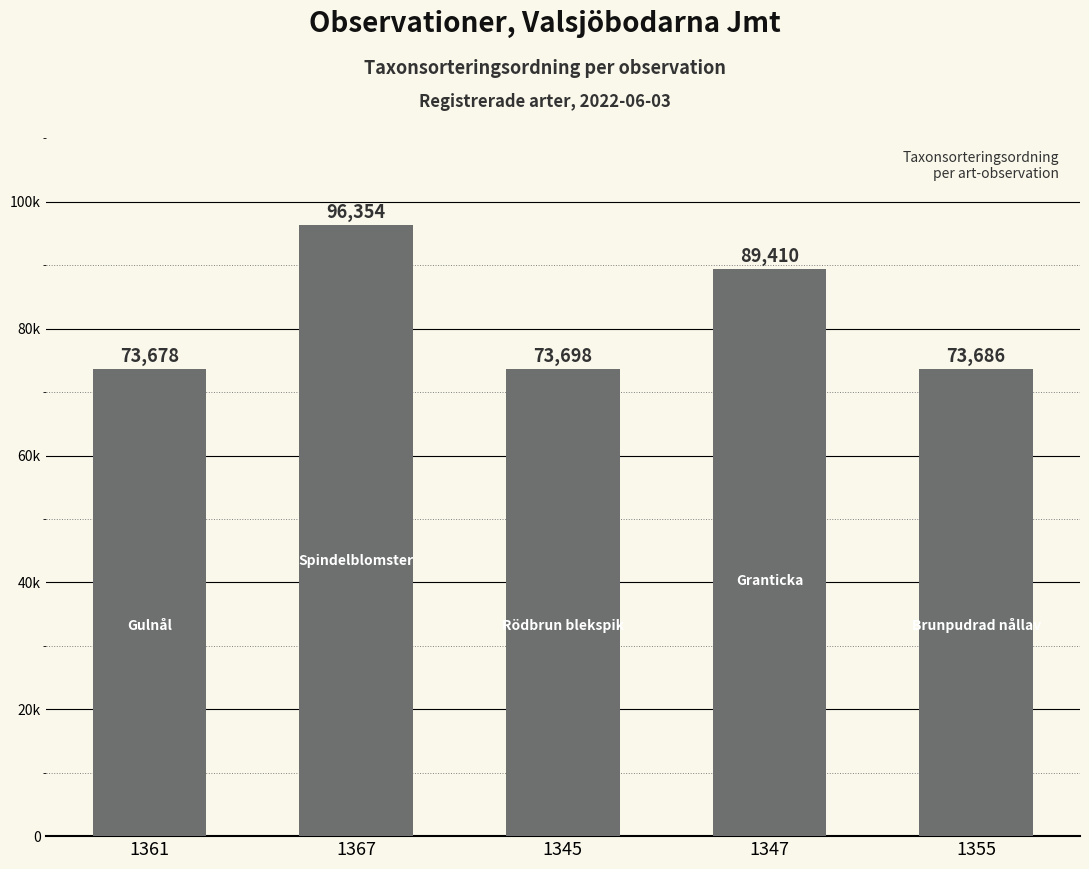

Rank the categories by value from lowest to highest.

1361, 1355, 1345, 1347, 1367